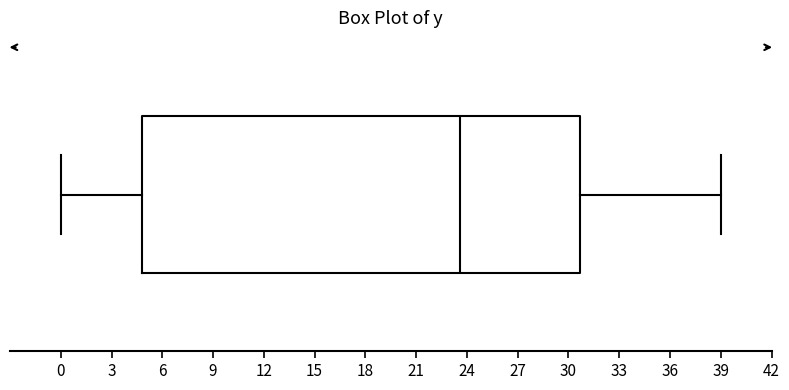

Where is the left edge of the box on the x-axis? The values are not printed on the chart, so give them approximately, as read against the axis.

5.0